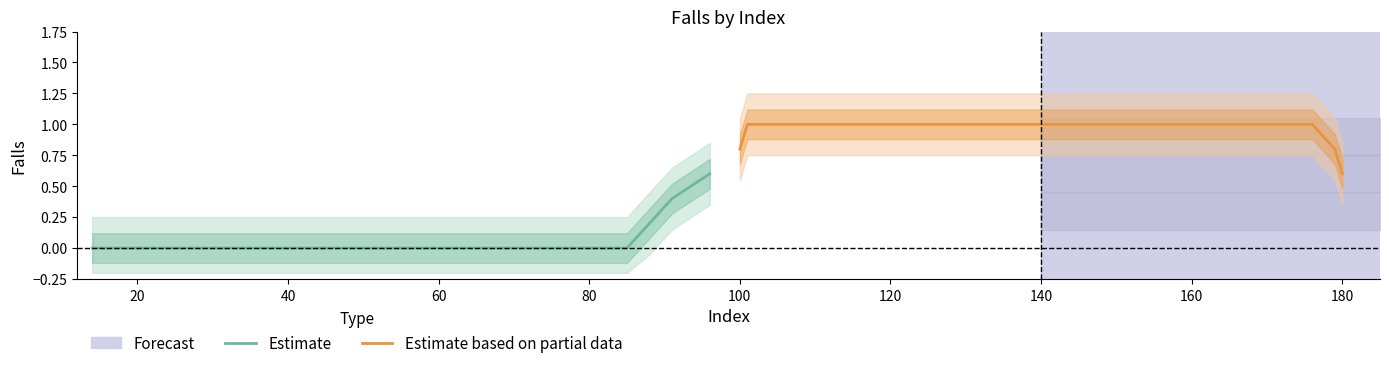

Count the values in the range 0 to 1.

37